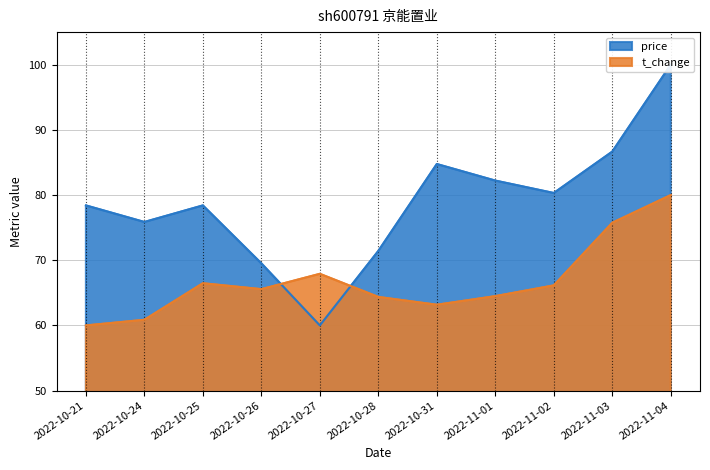

What is the difference between the price values at 2022-10-25 and 2022-11-03?

8.3